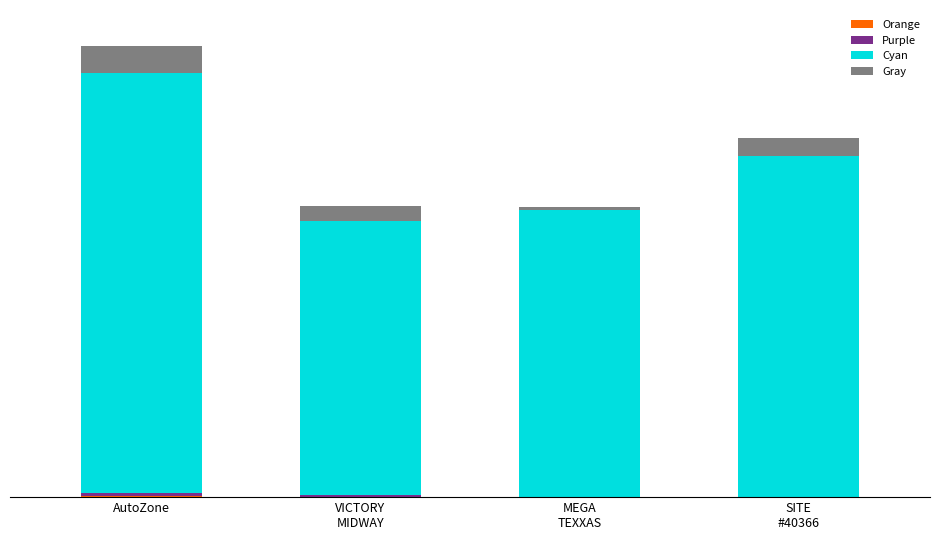

Which series has the largest total across all categories?

Cyan